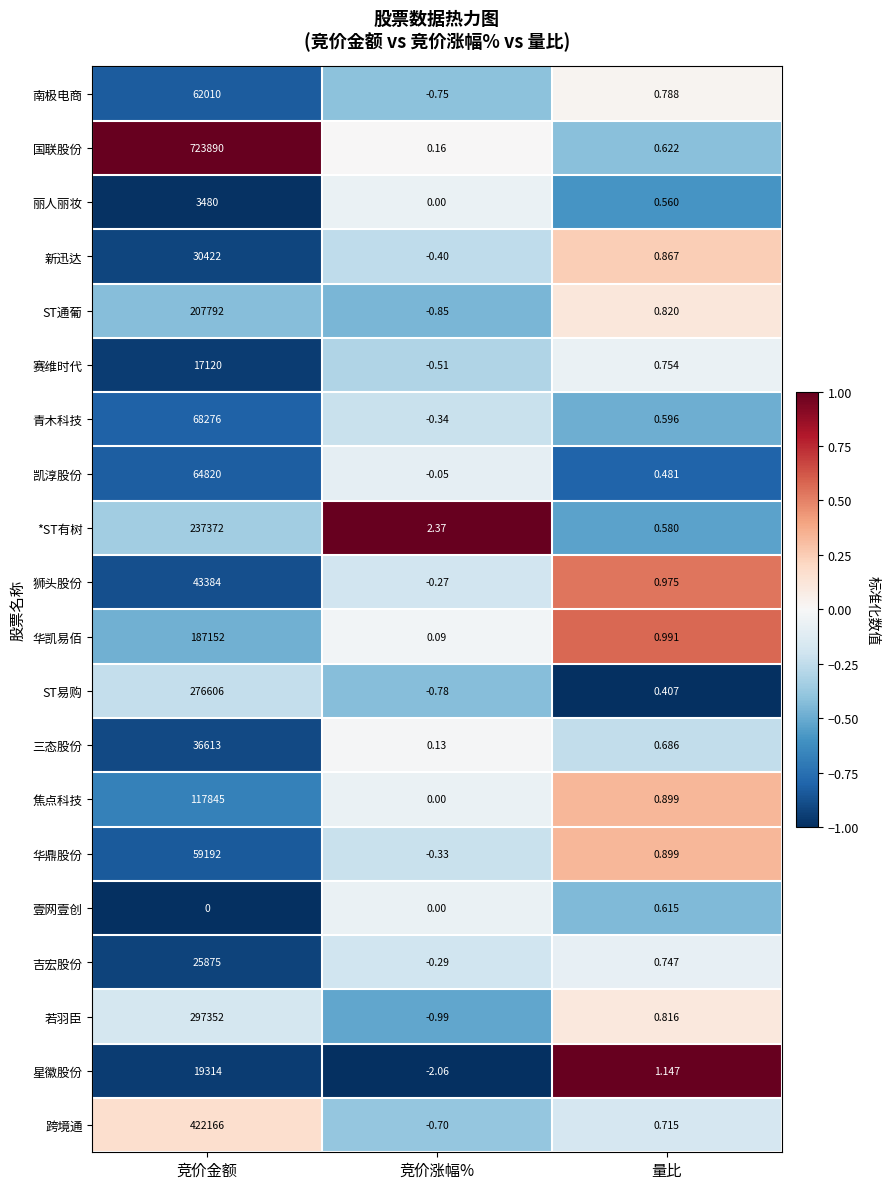

Rank the series by their maximum value, from lowest to highest.

壹网壹创, 丽人丽妆, 赛维时代, 星徽股份, 吉宏股份, 新迅达, 三态股份, 狮头股份, 华鼎股份, 南极电商, 凯淳股份, 青木科技, 焦点科技, 华凯易佰, ST通葡, *ST有树, ST易购, 若羽臣, 跨境通, 国联股份